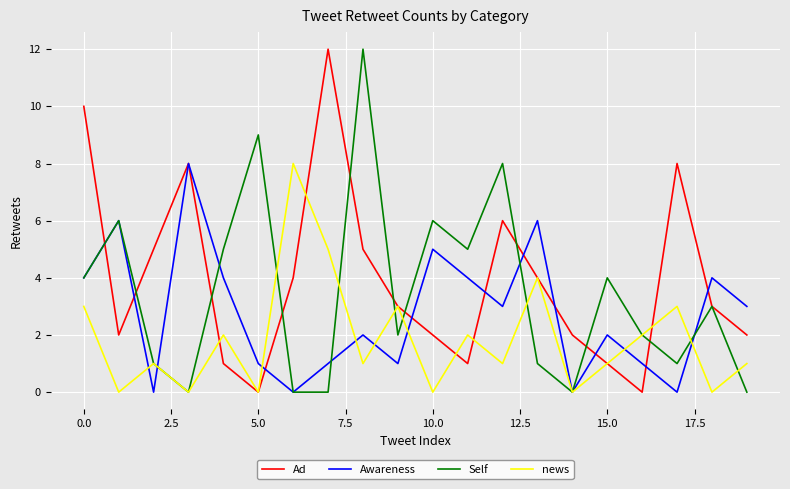

Reading left to right, transcribe all the data shown in this chart.

Ad: 10	2	5	8	1	0	4	12	5	3	2	1	6	4	2	1	0	8	3	2
Awareness: 4	6	0	8	4	1	0	1	2	1	5	4	3	6	0	2	1	0	4	3
Self: 4	6	1	0	5	9	0	0	12	2	6	5	8	1	0	4	2	1	3	0
news: 3	0	1	0	2	0	8	5	1	3	0	2	1	4	0	1	2	3	0	1